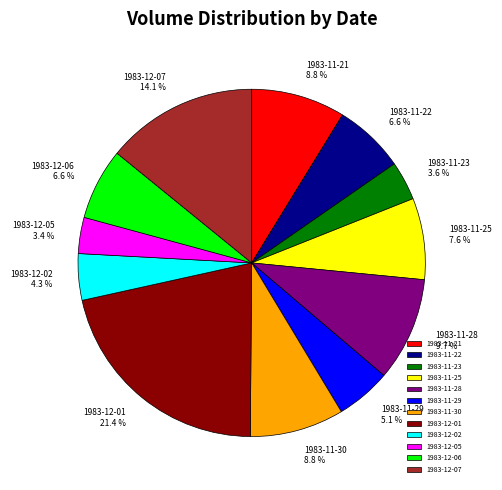

Does 1983-11-25 account for over 50% of the chart?

No